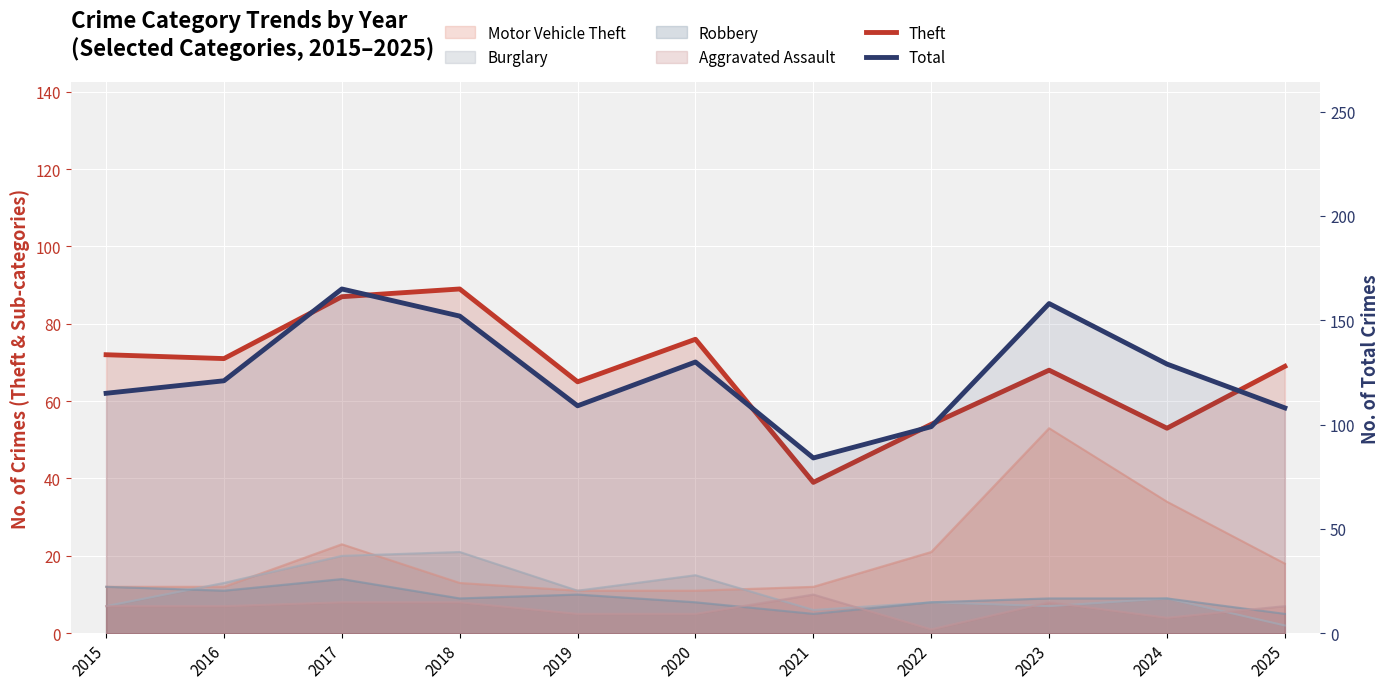

What is the difference between the highest and lowest values at 2021?

45